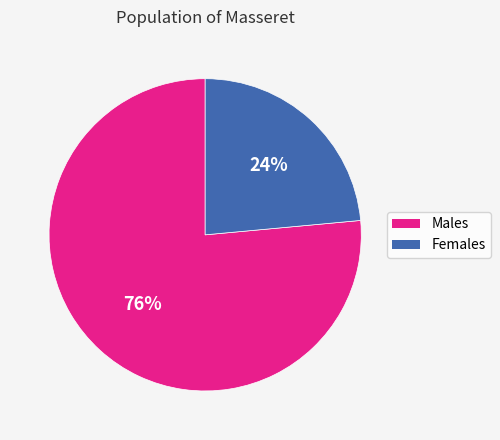

To the nearest percent, what is the average slice percentage?

50%